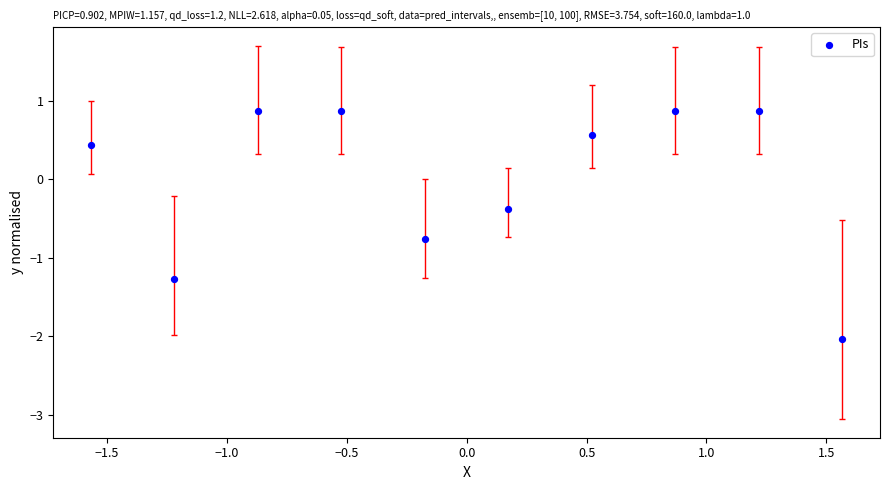

What is the range of X values (max minus min)?

3.1